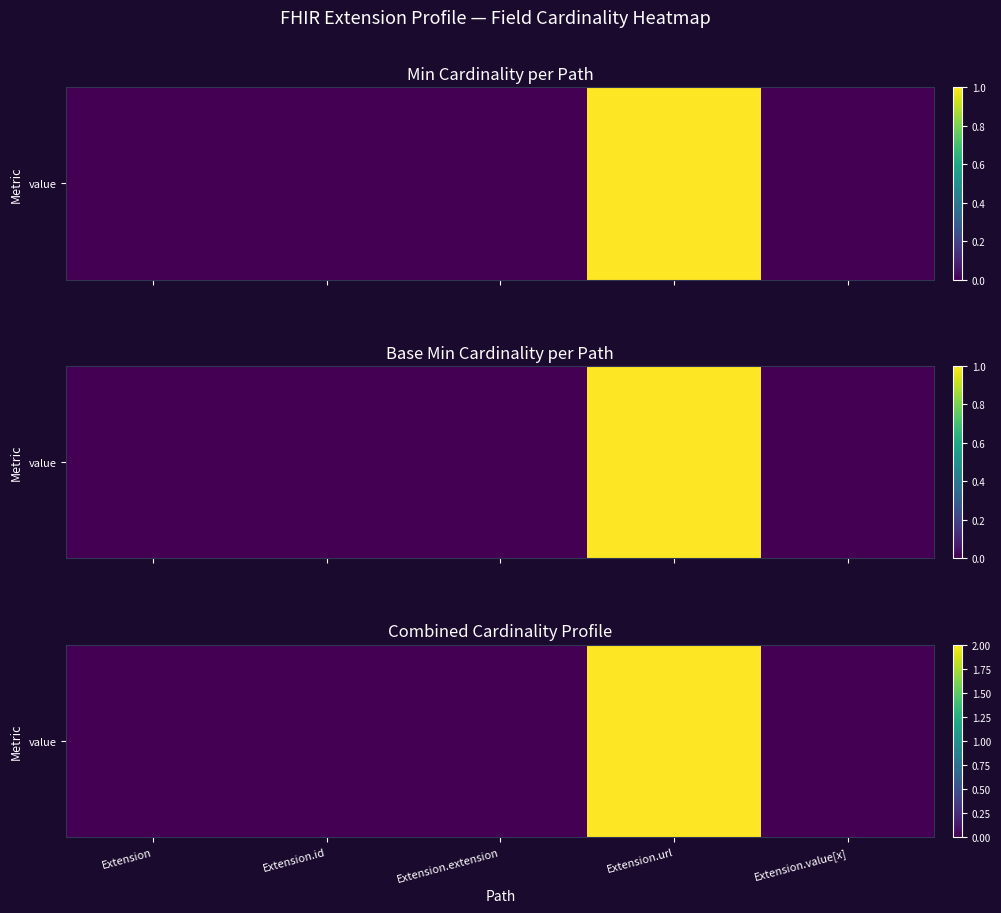

List the labels in order of value, smallest first.

Extension, Extension.id, Extension.extension, Extension.value[x], Extension.url